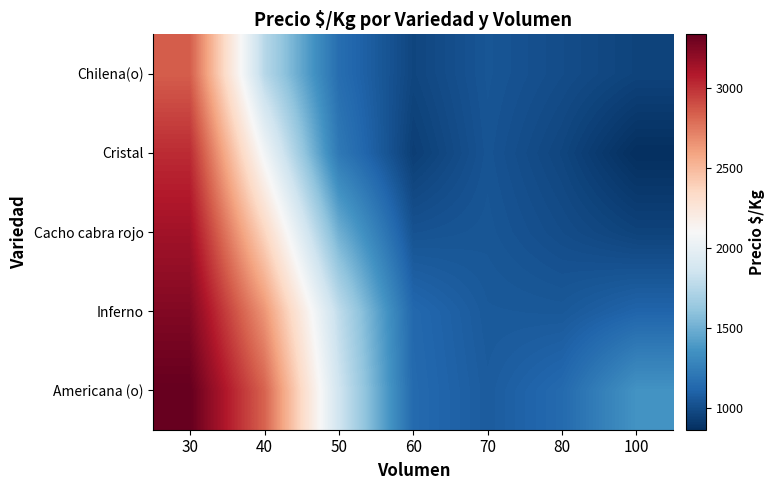

Count the number of categories in the chart.

7